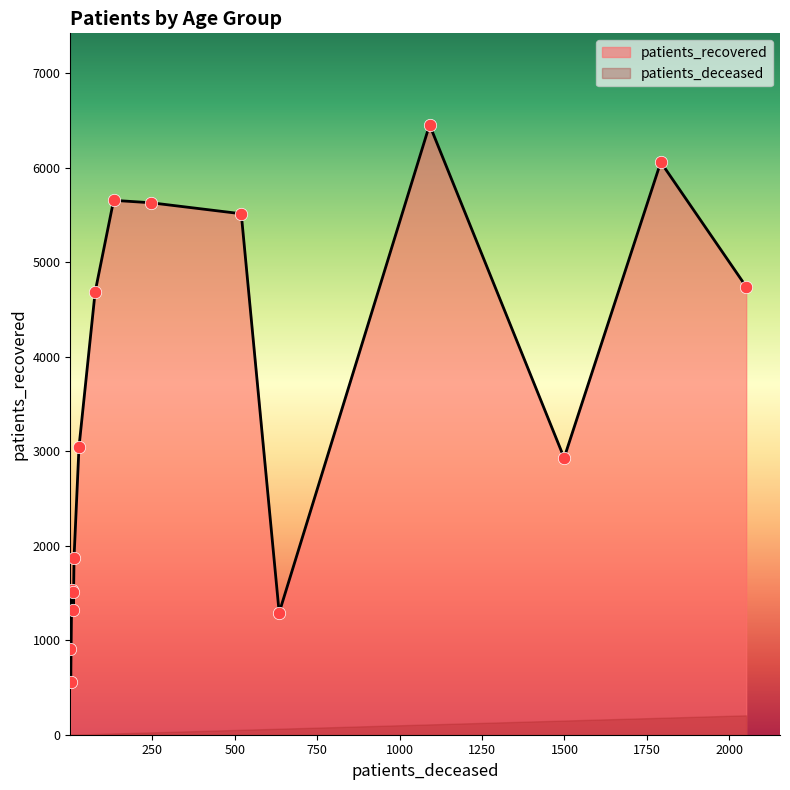

Which series contains the lowest Y value?

patients_deceased